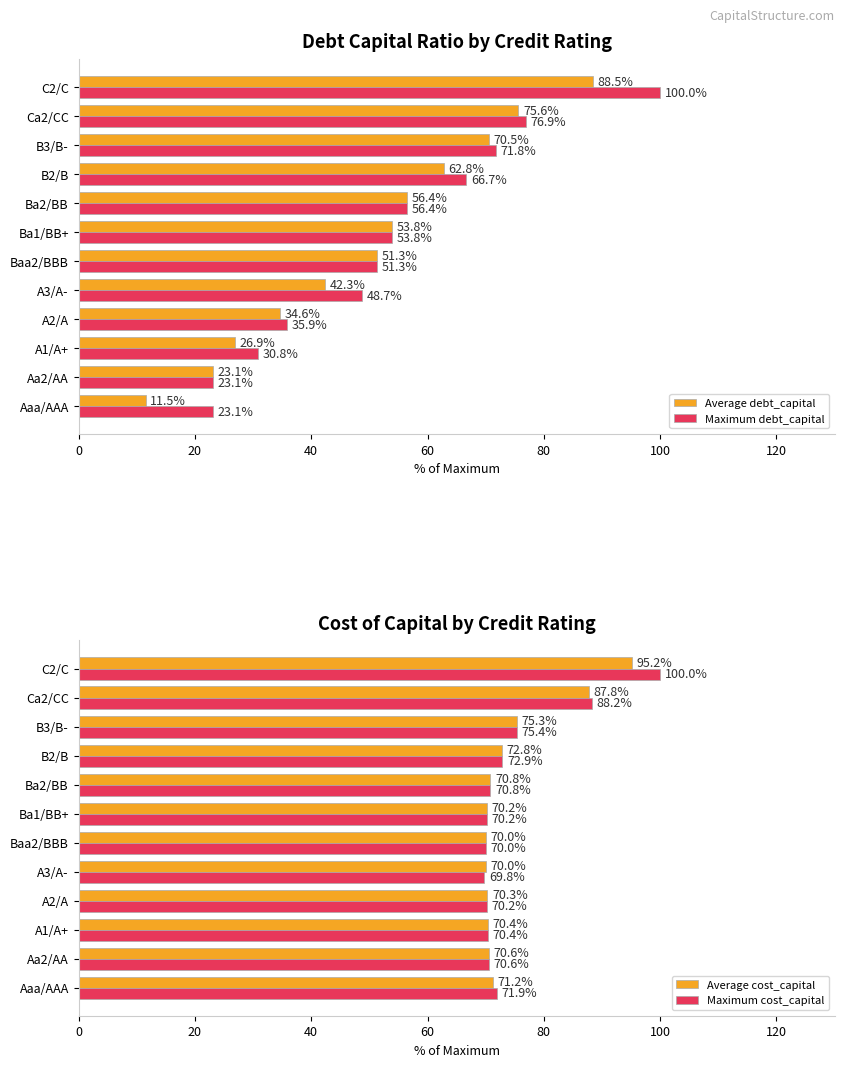

List the labels in order of Average debt_capital value, largest first.

C2/C, Ca2/CC, B3/B-, B2/B, Ba2/BB, Ba1/BB+, Baa2/BBB, A3/A-, A2/A, A1/A+, Aa2/AA, Aaa/AAA